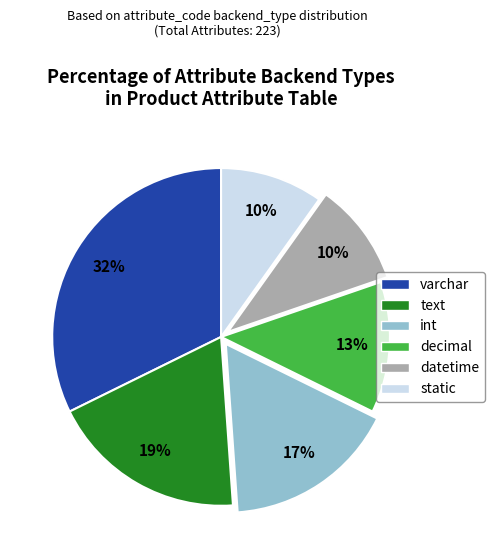

Which has a higher value, text or datetime?

text